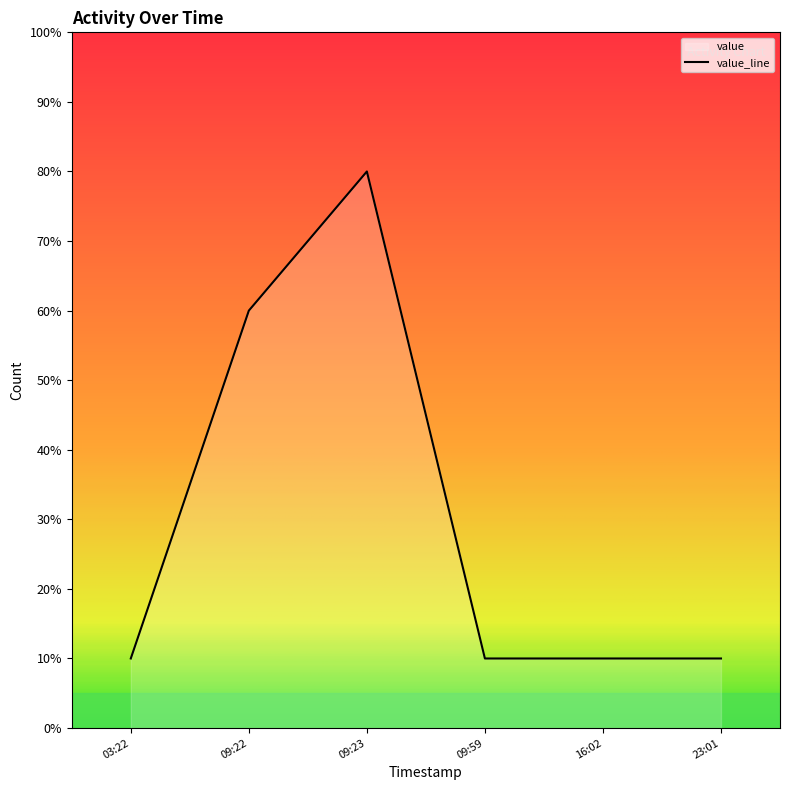

Does the chart display data point markers on the line(s)?

No